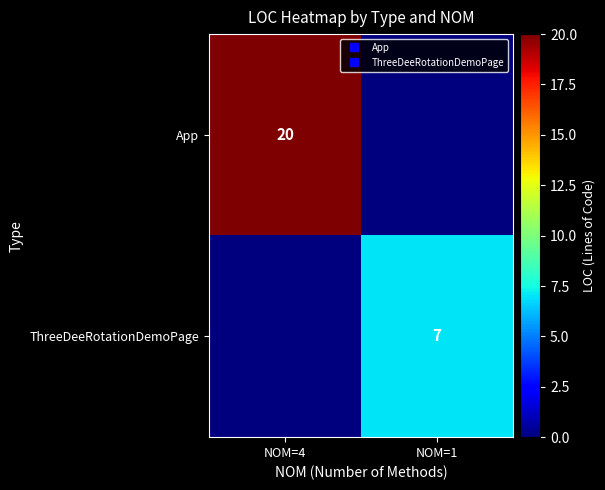

Rank the series by their maximum value, from highest to lowest.

App, ThreeDeeRotationDemoPage